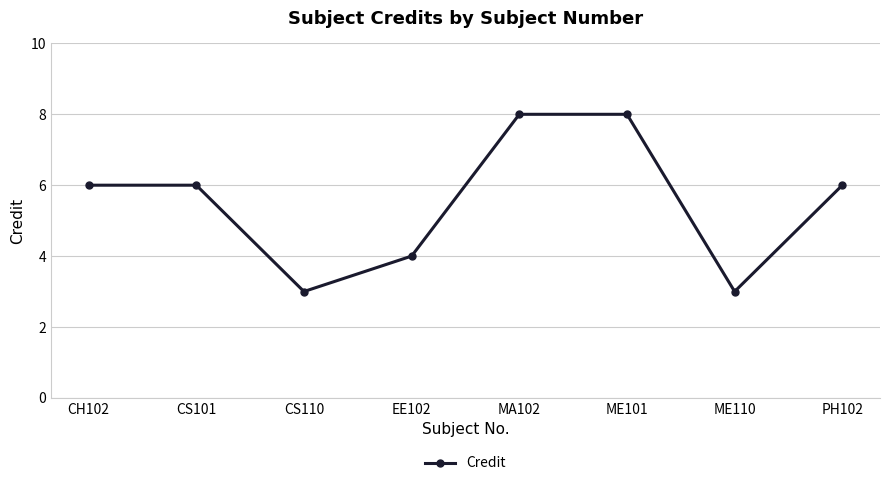

True or false: there are more than 2 points higher than both neighbors.

False